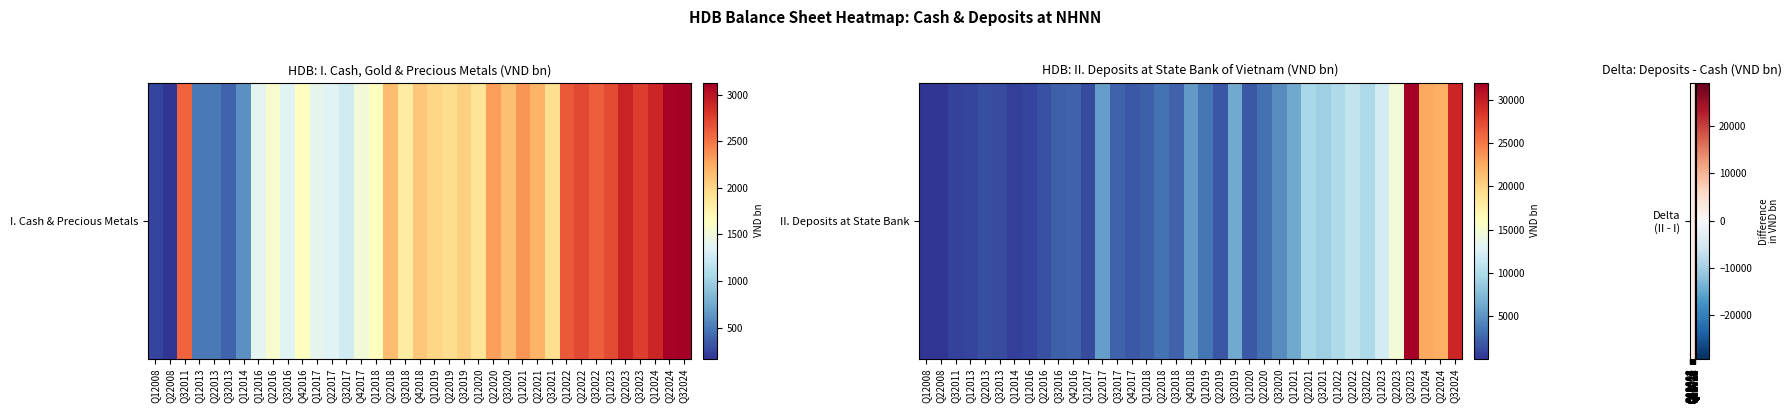

Reading left to right, transcribe all the data shown in this chart.

Q12008=-116	Q22008=-82	Q32011=-1813	Q12013=360	Q22013=864	Q32013=839	Q12014=-13	Q12016=-447	Q22016=-38	Q32016=868	Q42016=753	Q12017=-80	Q22017=4222	Q32017=1058	Q42017=410	Q12018=619	Q22018=1157	Q32018=590	Q42018=3290	Q12019=1418	Q22019=-225	Q32019=4364	Q12020=-1	Q22020=888	Q32020=2538	Q12021=3858	Q22021=7439	Q32021=7009	Q12022=7180	Q22022=8417	Q32022=7273	Q12023=9471	Q22023=11866	Q32023=29204	Q12024=19634	Q22024=19134	Q32024=26283